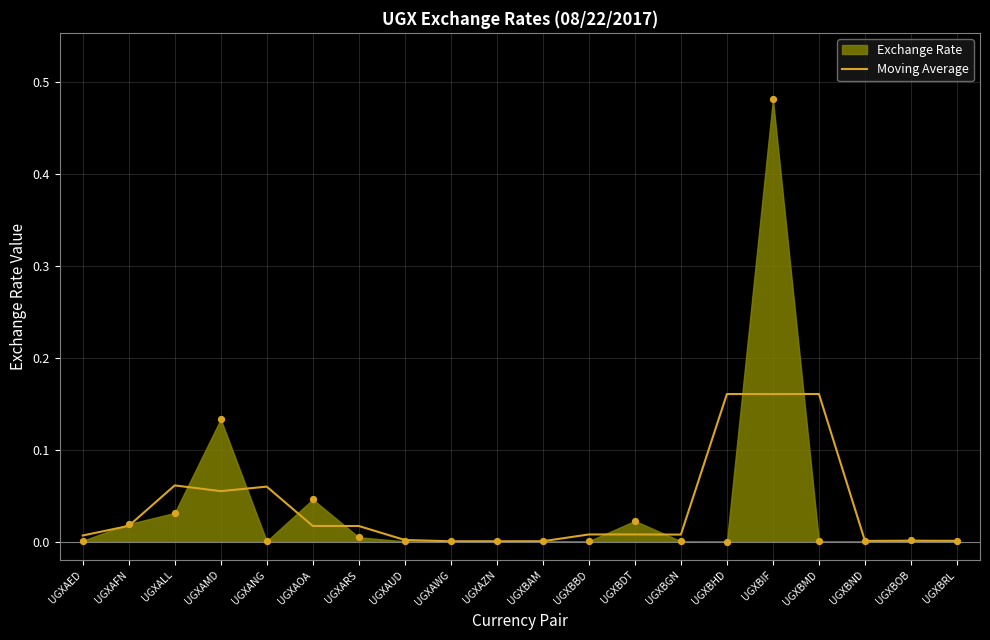

Between UGXAMD and UGXAUD, which is larger?

UGXAMD